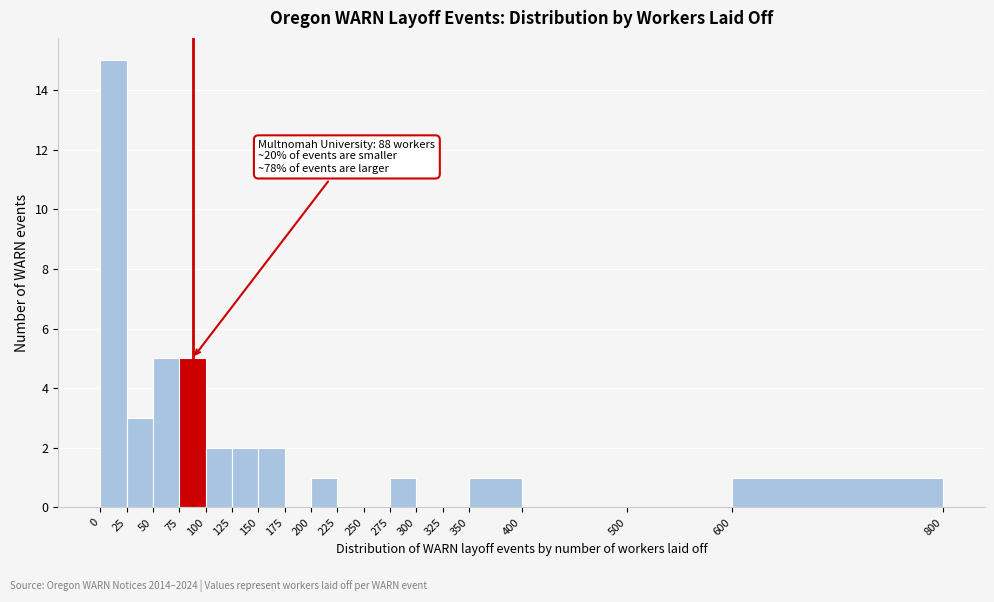

Which range on the x-axis has the tallest bar?

0 to 25